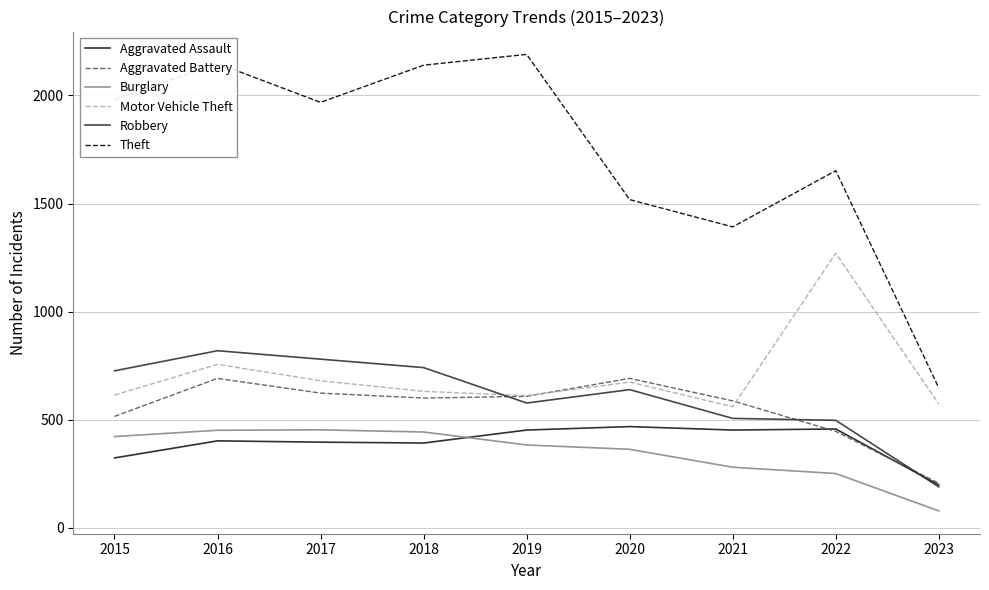

At which category is the sum across all series the highest?

2016